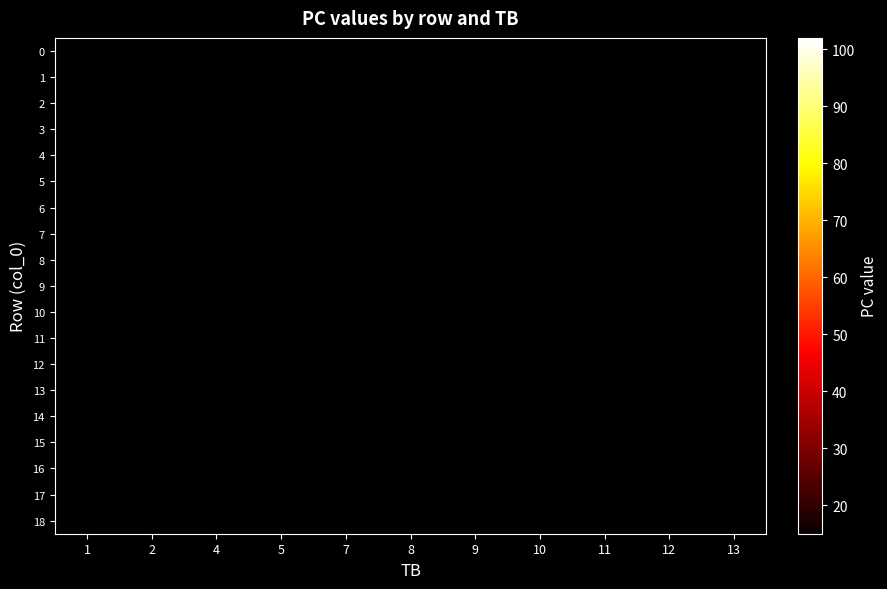

List the series in order of their overall mean, highest first.

0, 1, 2, 3, 4, 5, 6, 7, 8, 9, 10, 11, 12, 13, 14, 15, 16, 17, 18